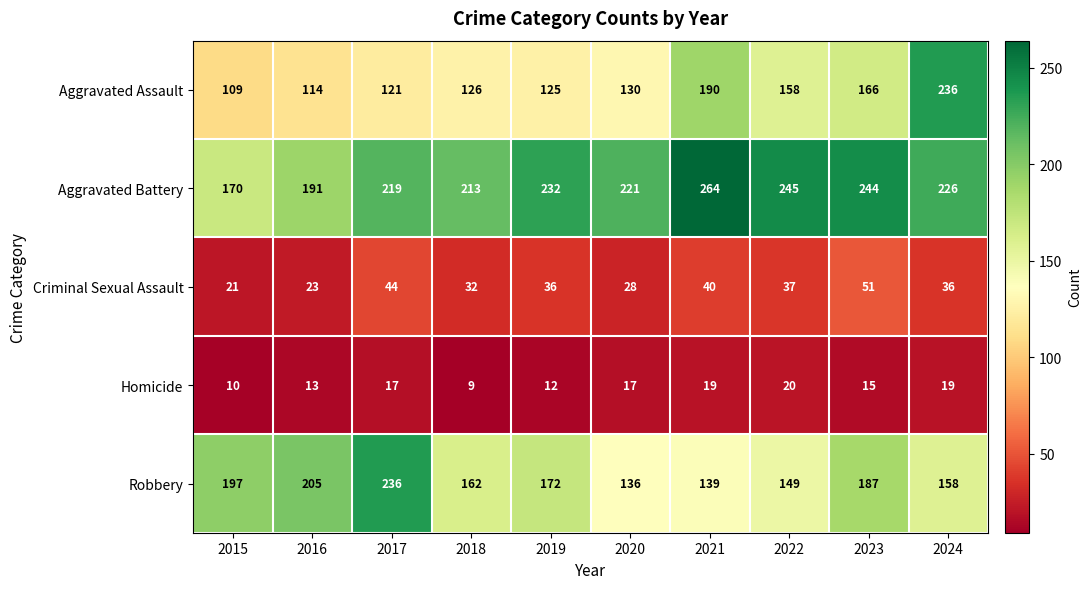

Which series has the largest range (max minus min)?

Aggravated Assault